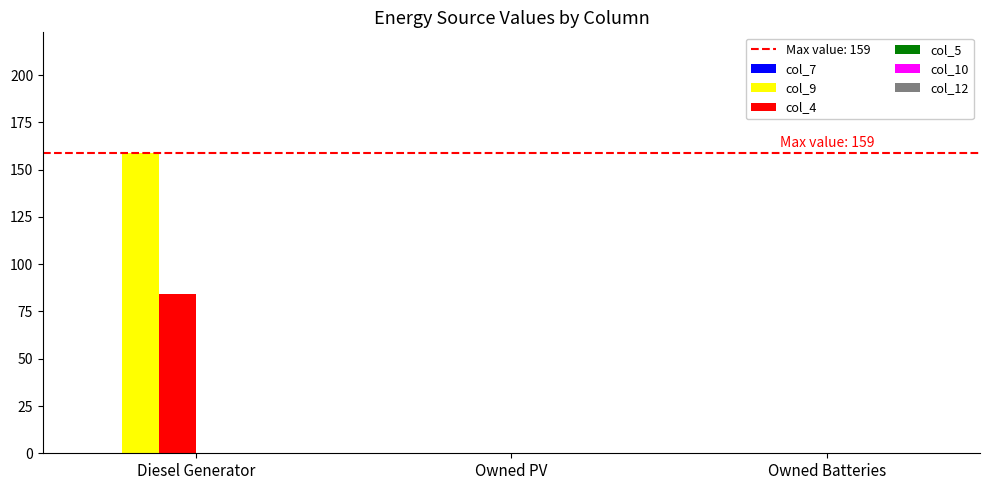

What is the maximum value for col_4?

84